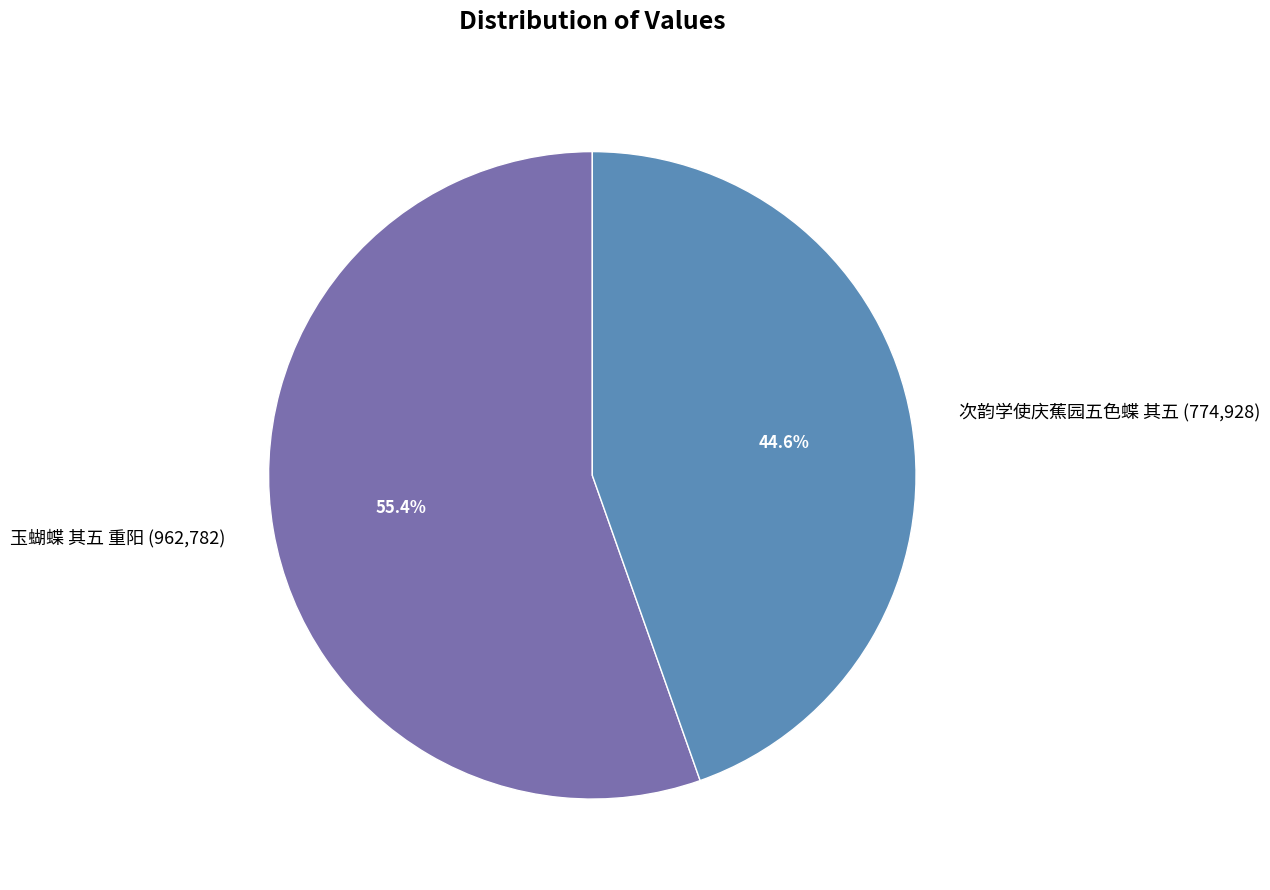

Which has a higher value, 玉蝴蝶 其五 重阳 (962,782) or 次韵学使庆蕉园五色蝶 其五 (774,928)?

玉蝴蝶 其五 重阳 (962,782)